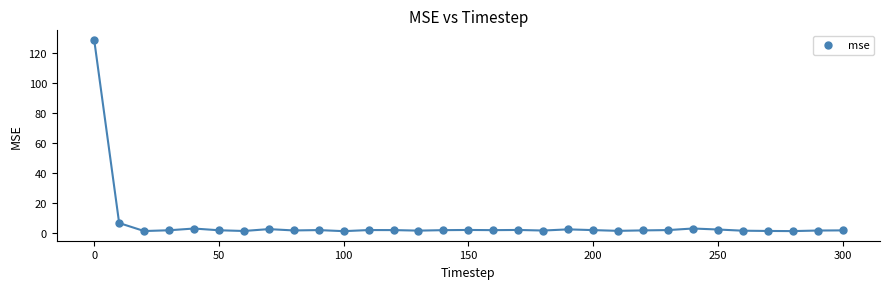

What Y value in the scatter plot is closest to 64?

6.6